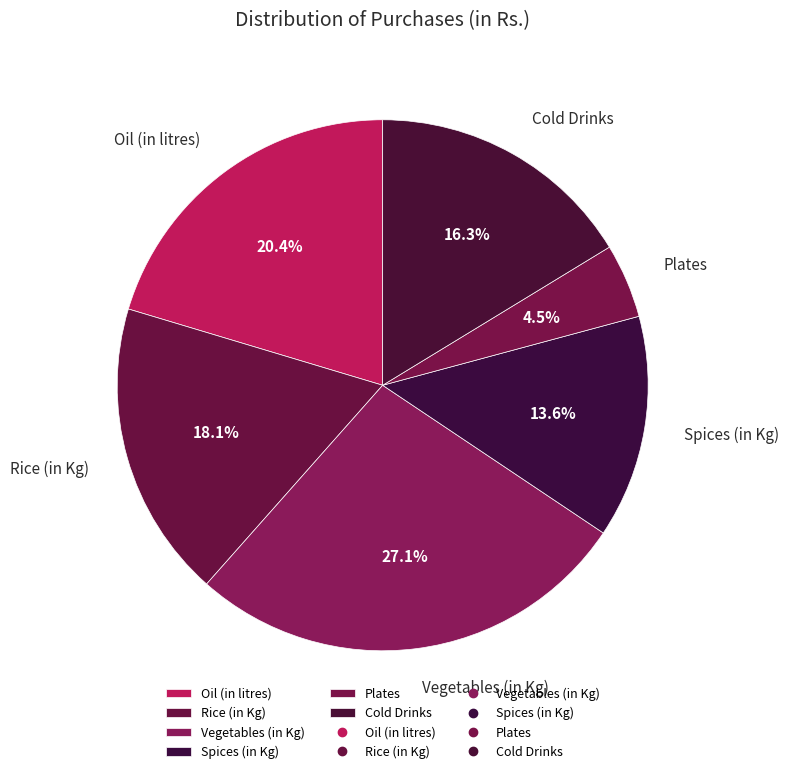

Which has a higher value, Rice (in Kg) or Plates?

Rice (in Kg)